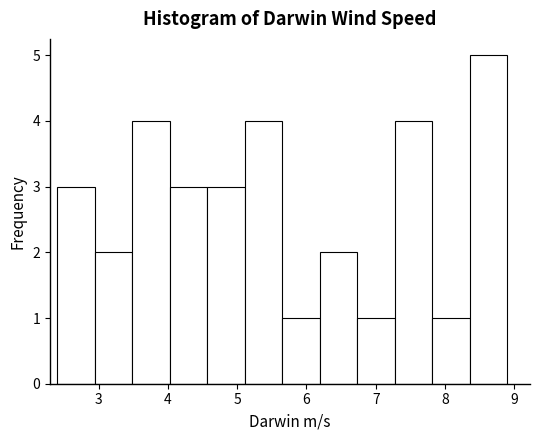

Reading left to right, transcribe this chart: for each bar, give the range it covers on the x-axis and its height. Neither the bar edges nor the heights are printed on the chart, so give them approximately, as read against the axes.

2.4 to 2.9: 3
2.9 to 3.5: 2
3.5 to 4.0: 4
4.0 to 4.6: 3
4.6 to 5.1: 3
5.1 to 5.7: 4
5.7 to 6.2: 1
6.2 to 6.7: 2
6.7 to 7.3: 1
7.3 to 7.8: 4
7.8 to 8.4: 1
8.4 to 8.9: 5